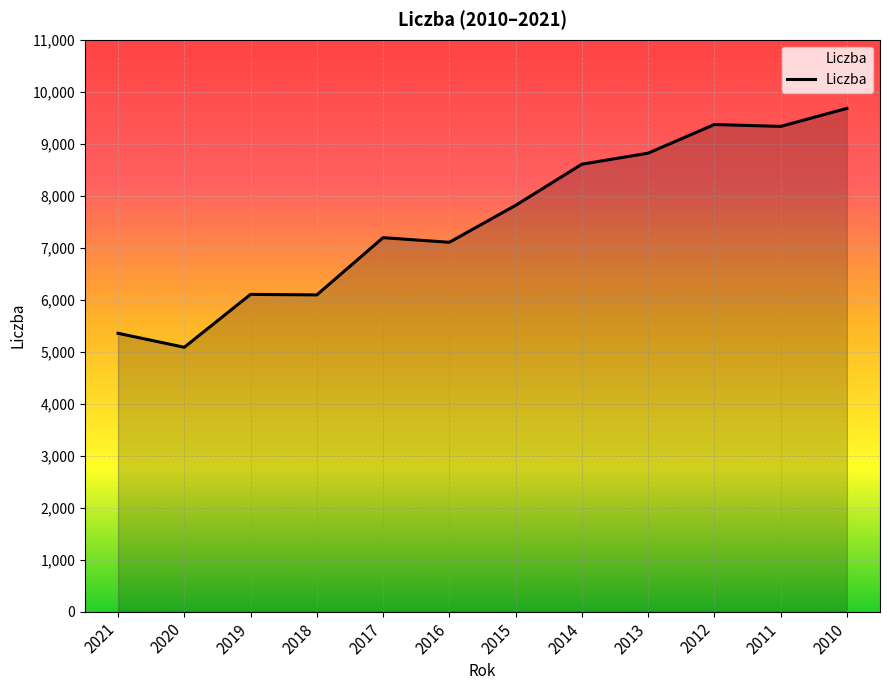

At which label is the value closest to 7382?

2017